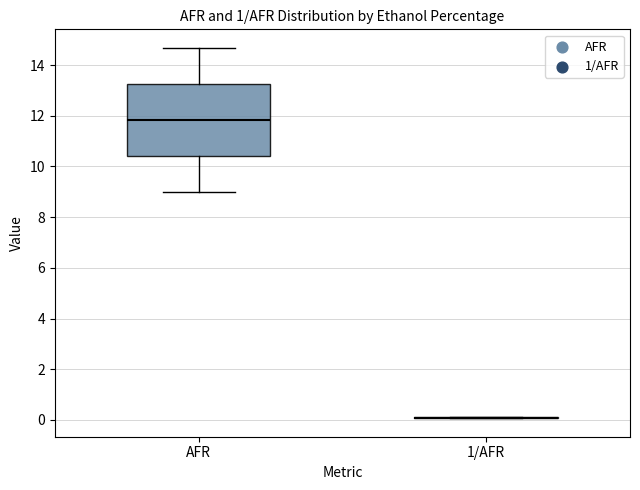

Reading left to right, read every box against the y-axis: the position of its median line, the range the box covers, and the ends of its whiskers. The values are not printed on the chart, so give them approximately, as read against the axis.

AFR: median 11.8, box 10.4 to 13.2, whiskers 9.0 to 14.6
1/AFR: box collapsed to a line at 0.0, whiskers 0.0 to 0.2